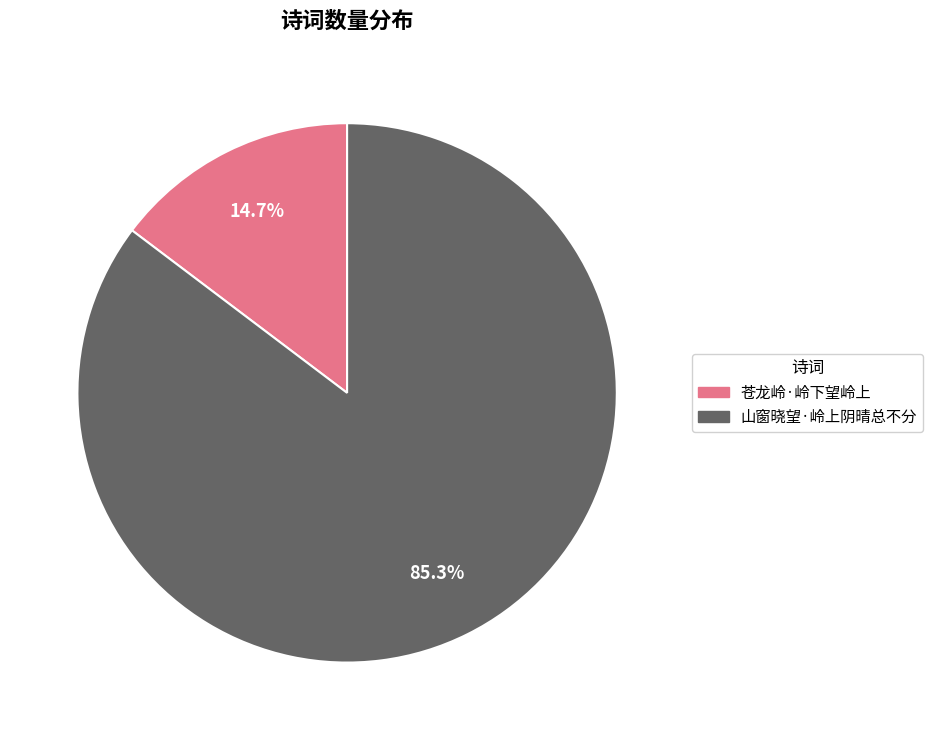

To the nearest percent, what is the difference between the 苍龙岭·岭下望岭上 and 山窗晓望·岭上阴晴总不分 slice percentages?

71%